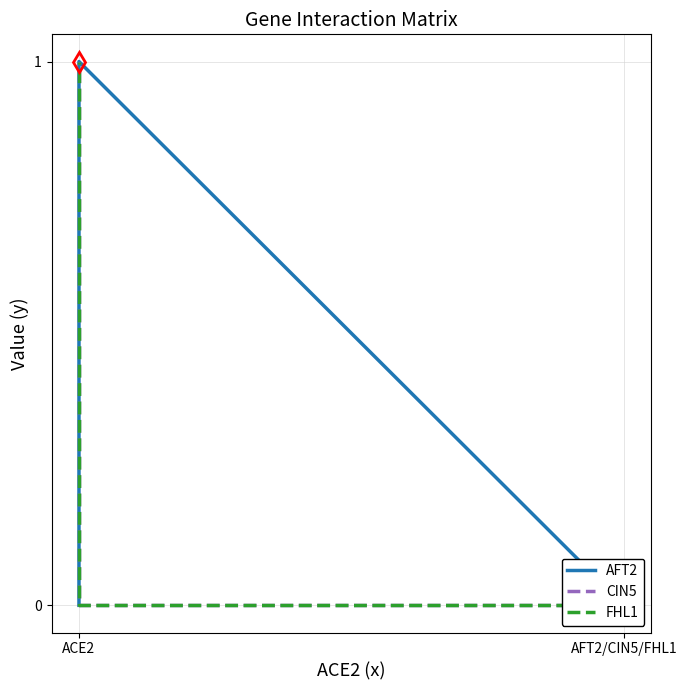

How many positive values does the FHL1 series have?

2